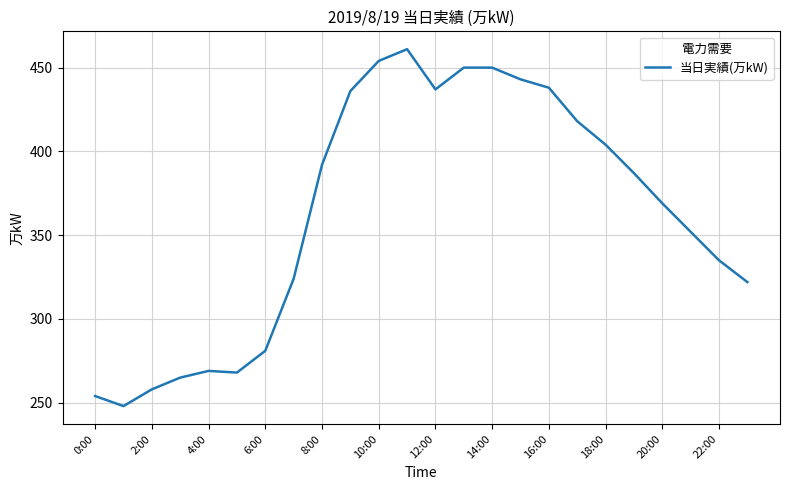

What is the maximum value shown in the chart?

461